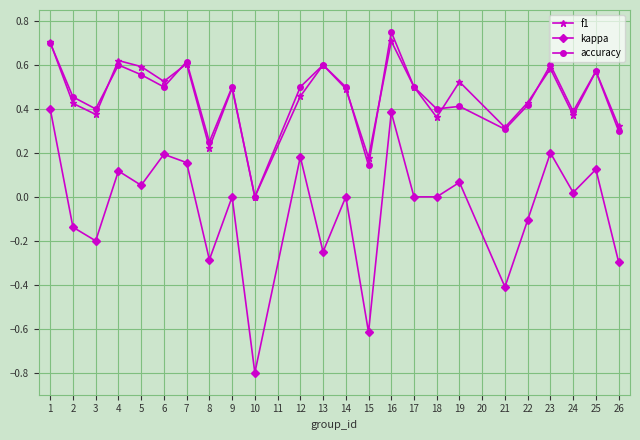

True or false: f1 and accuracy cross at least once.

True